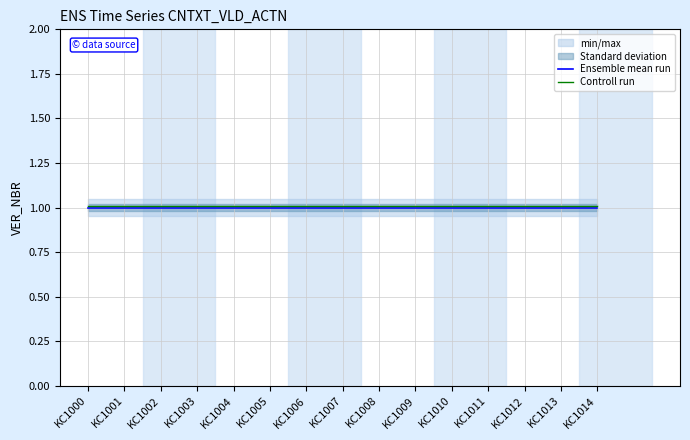

How many lines are shown in the chart?

2